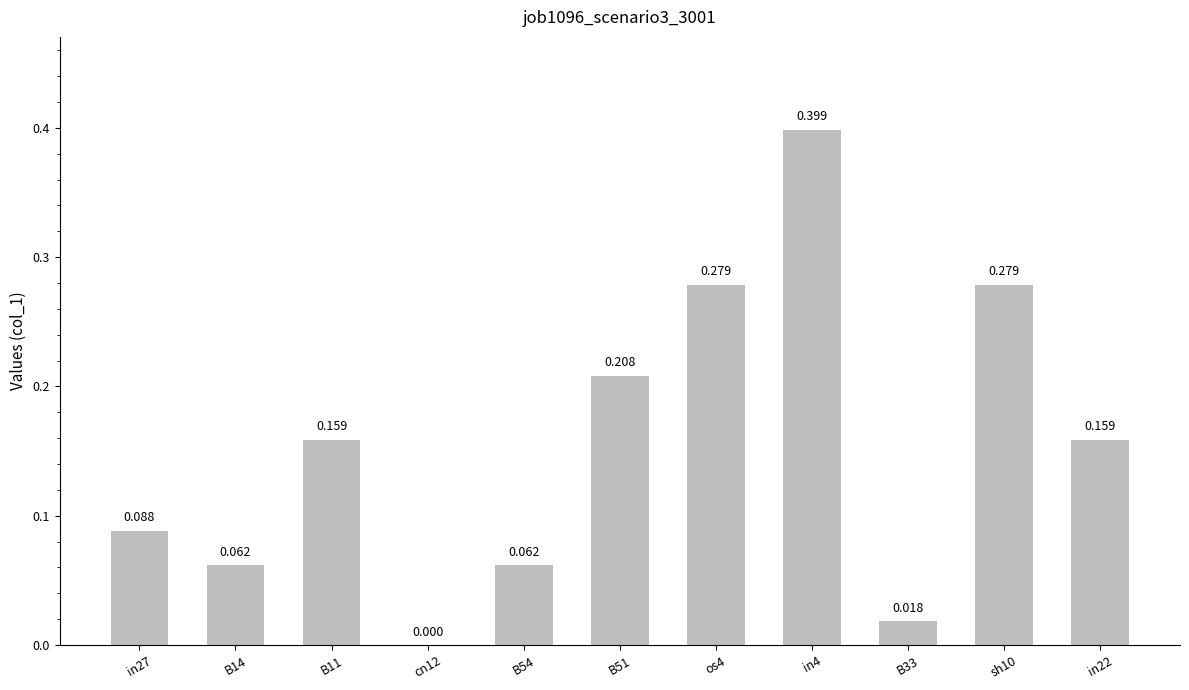

What is the difference between the maximum and minimum values?

0.4